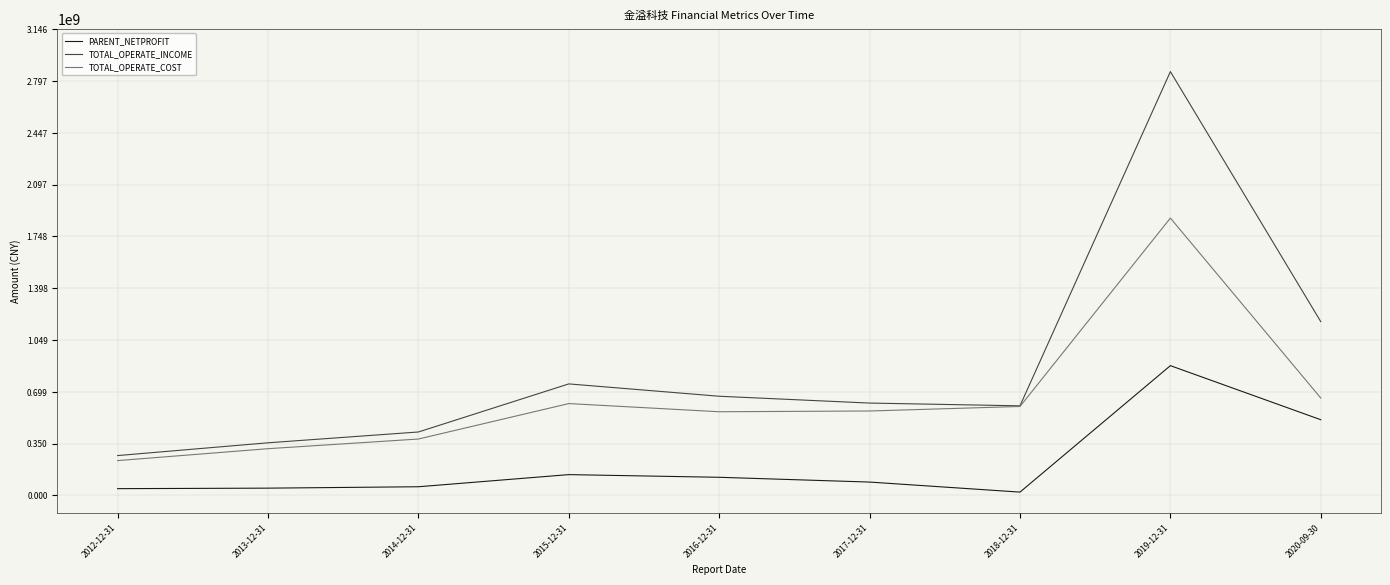

Rank the series by their maximum value, from highest to lowest.

TOTAL_OPERATE_INCOME, TOTAL_OPERATE_COST, PARENT_NETPROFIT